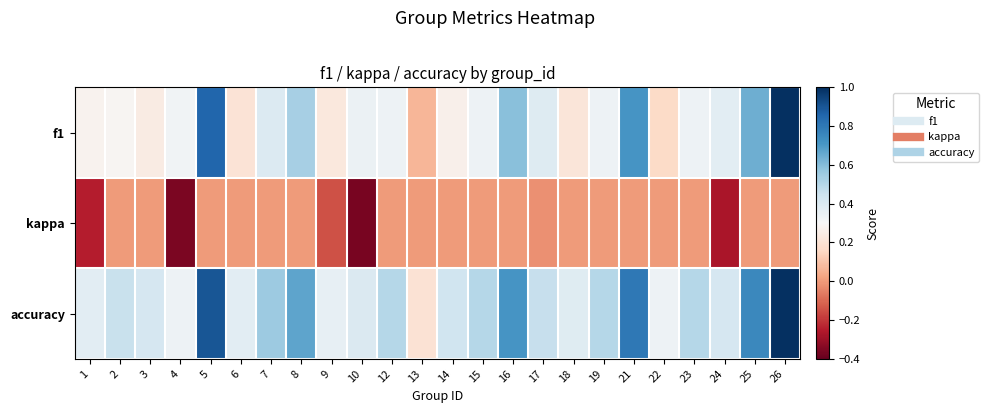

Which series has the largest range (max minus min)?

f1